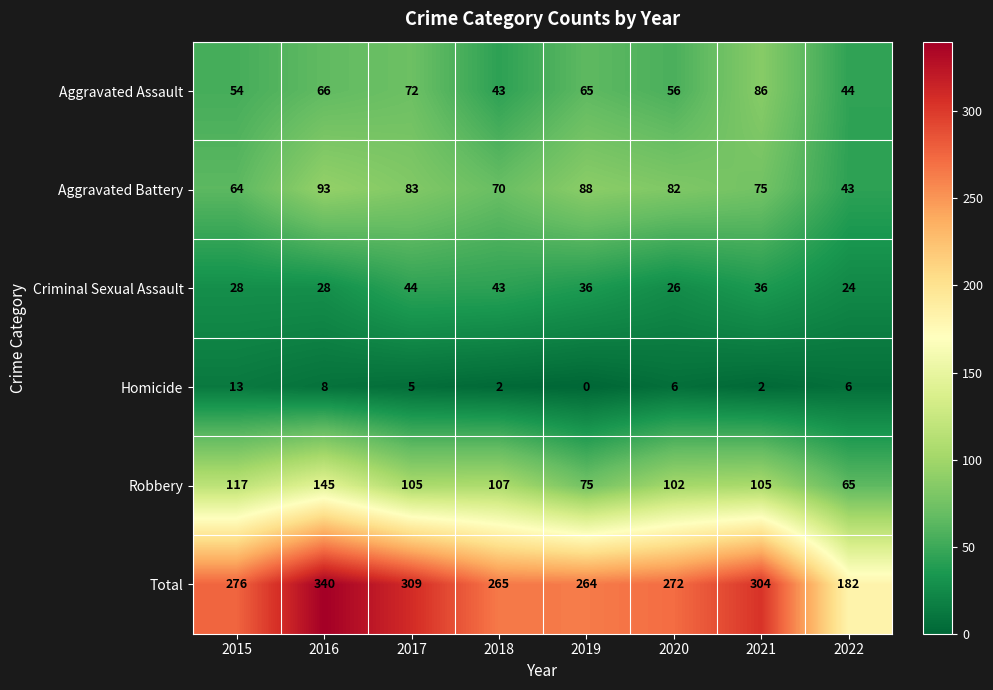

What is the sum of the Aggravated Battery values at 2019 and 2017?

171